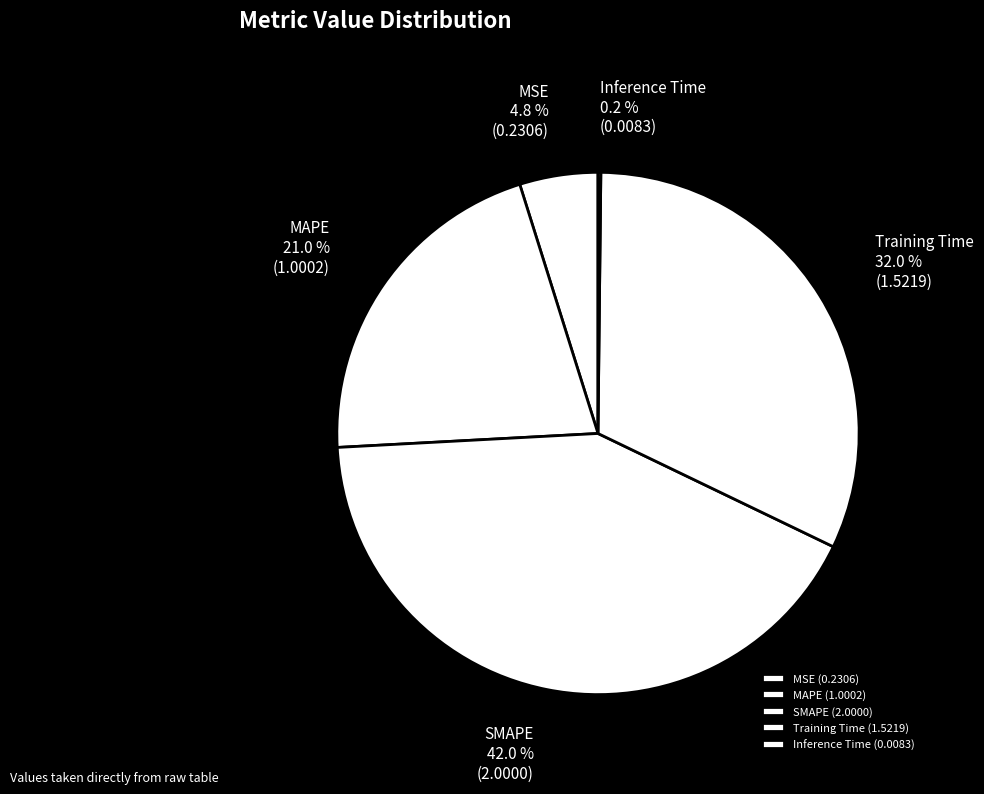

Is Training Time the majority of the pie?

No